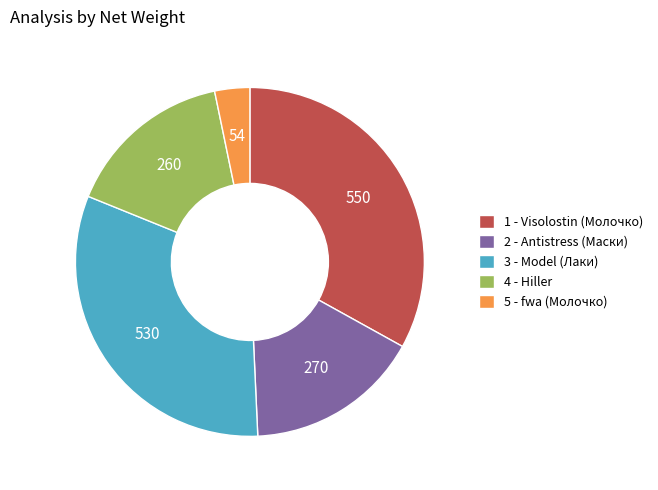

What is the largest slice in the pie chart?

1 - Visolostin (Молочко)